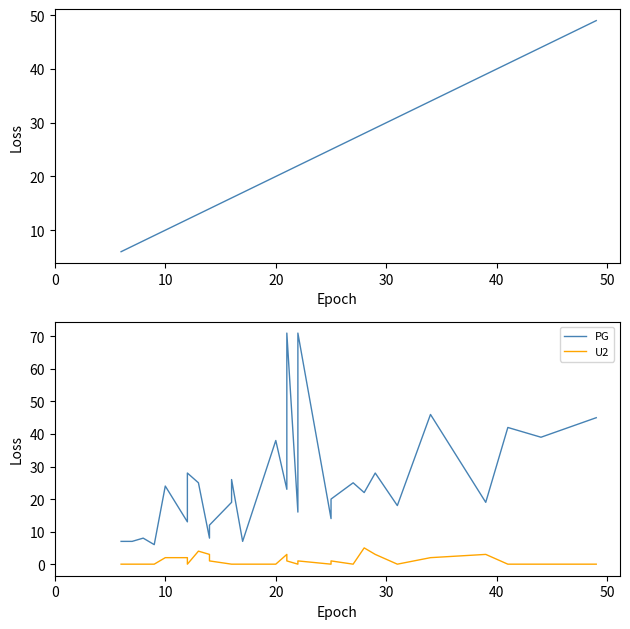

How many values in the PG series exceed 22?

15